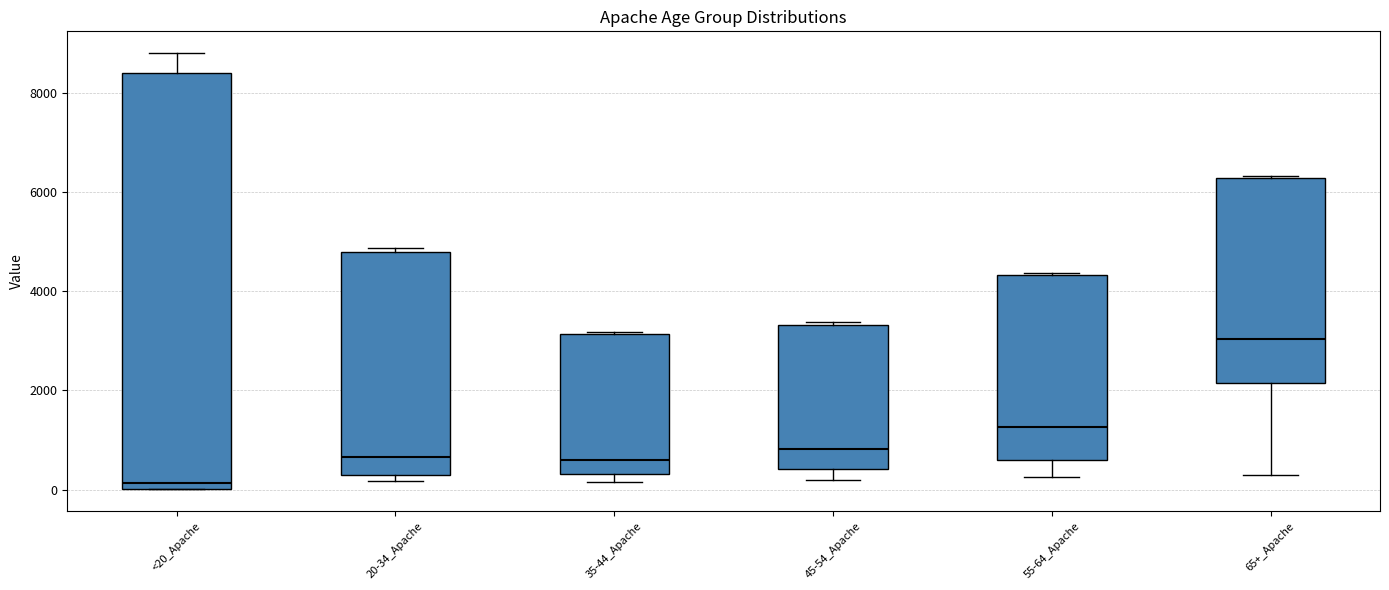

Where is the upper edge of the box for 35-44_Apache on the y-axis? The values are not printed on the chart, so give them approximately, as read against the axis.

3200